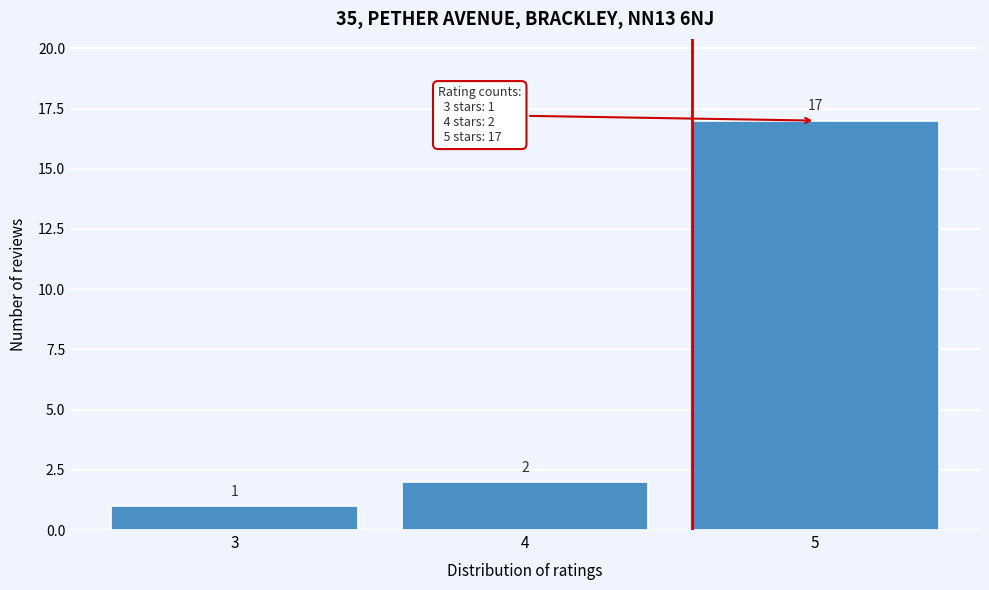

Reading left to right, list every bar in this chart as the range it spans on the x-axis followed by its height.

2.5 to 3.5: 1
3.5 to 4.5: 2
4.5 to 5.5: 17